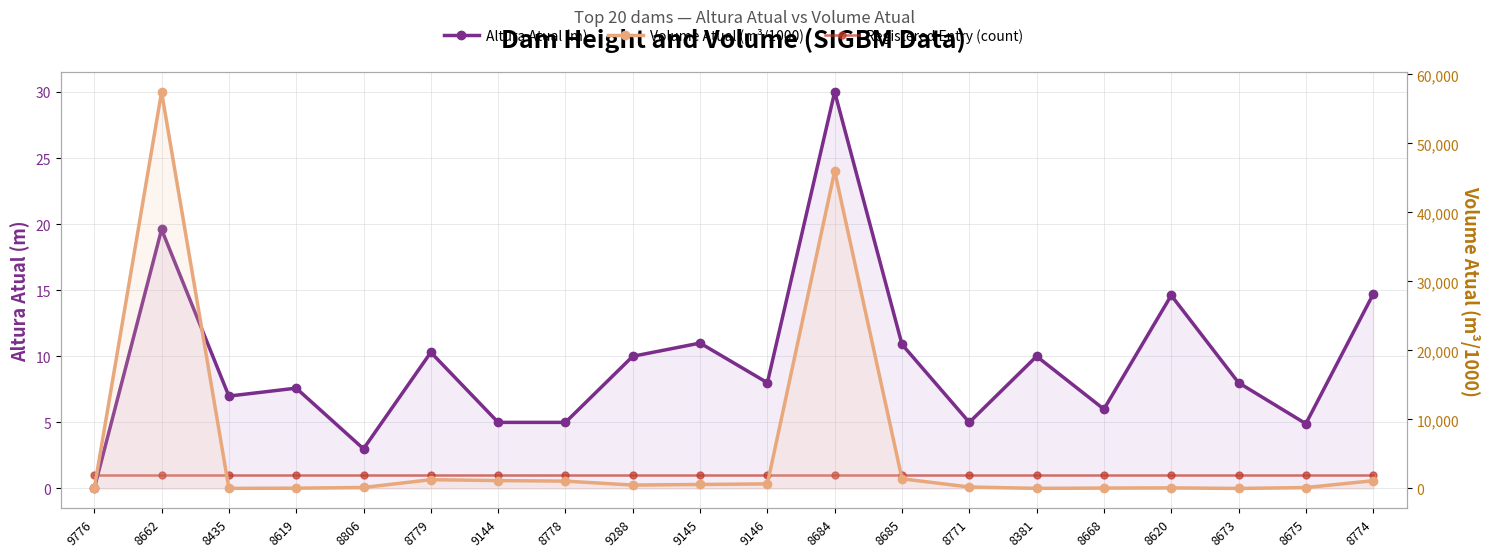

At how many categories does at least one series exceed 48317?

1